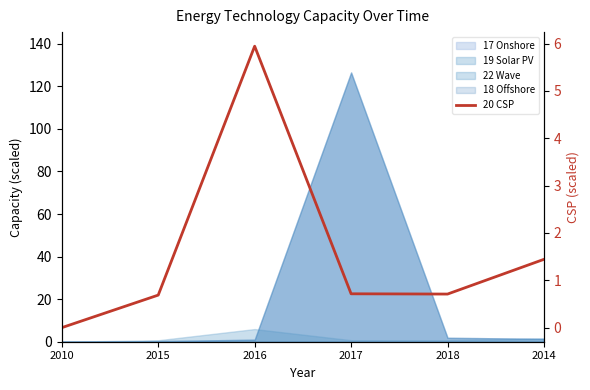

At which label is the value closest to 2?

2014